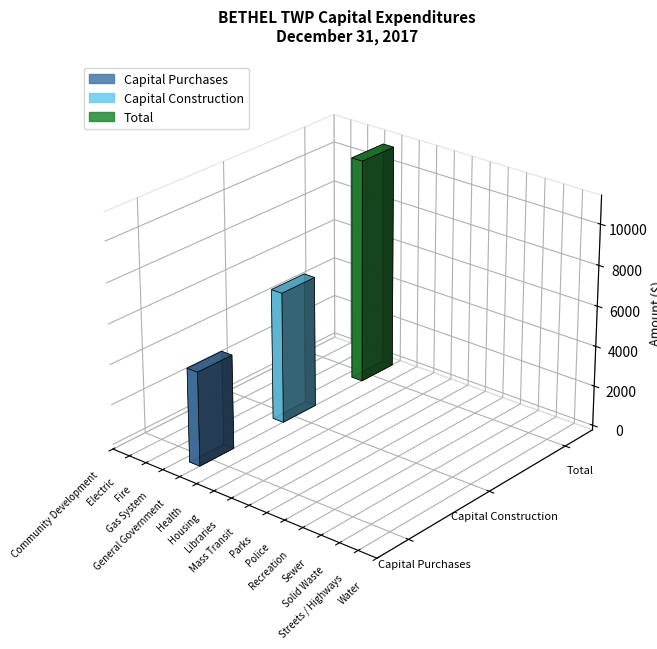

What is the maximum value for Capital Construction?

6500